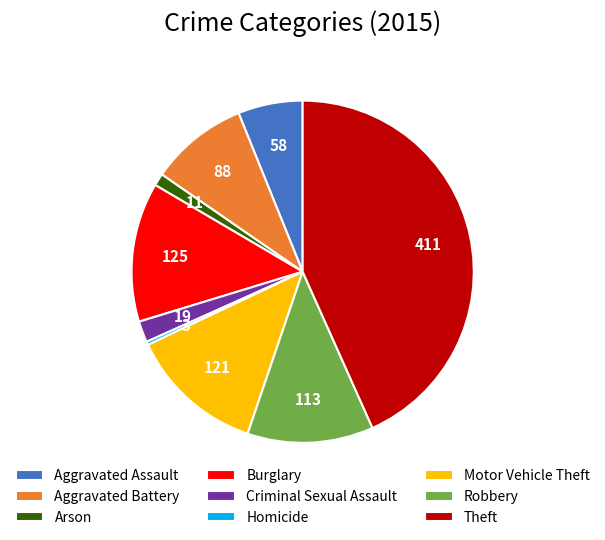

Do Aggravated Battery and Criminal Sexual Assault together represent more than half of the pie?

No